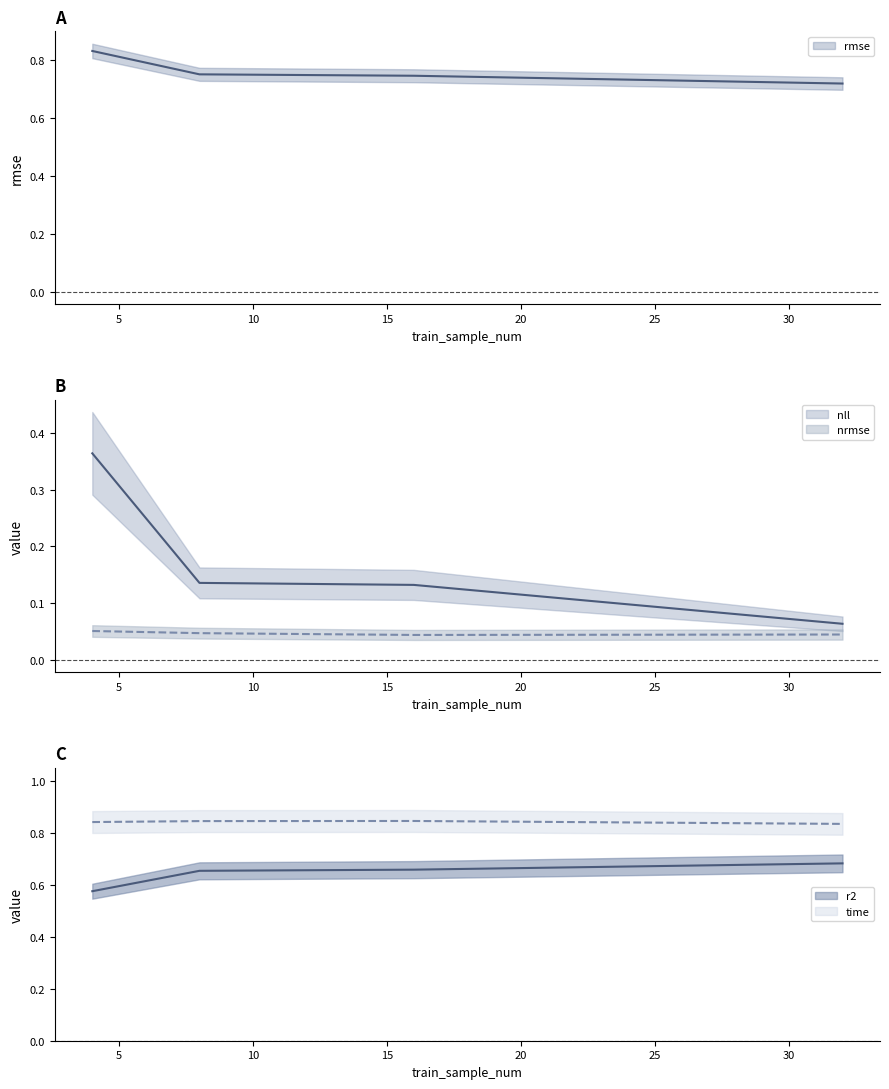

Is it true that r2 equals 1.0 at 16?

False